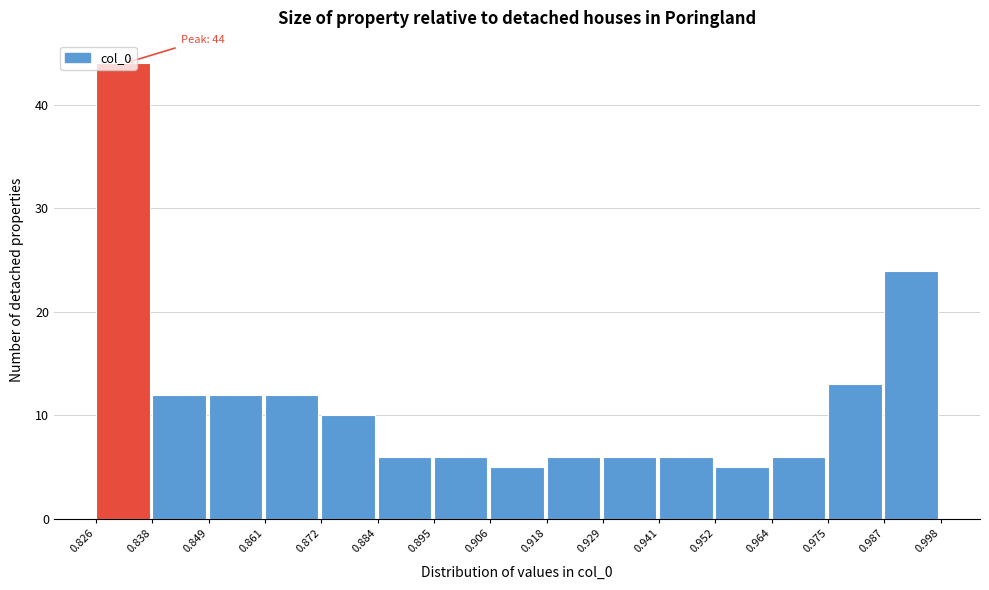

Which range on the x-axis has the tallest bar?

0.826 to 0.838